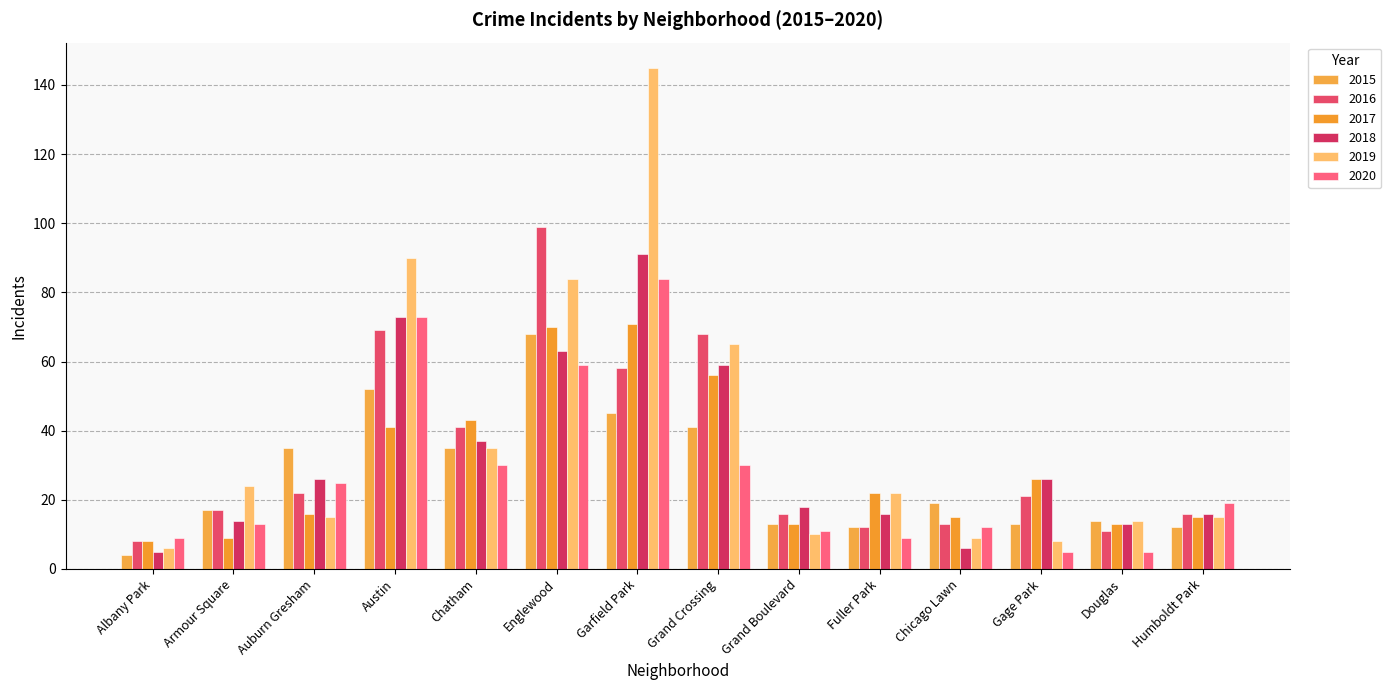

What is the label of the 4th bar from the right?

Chicago Lawn